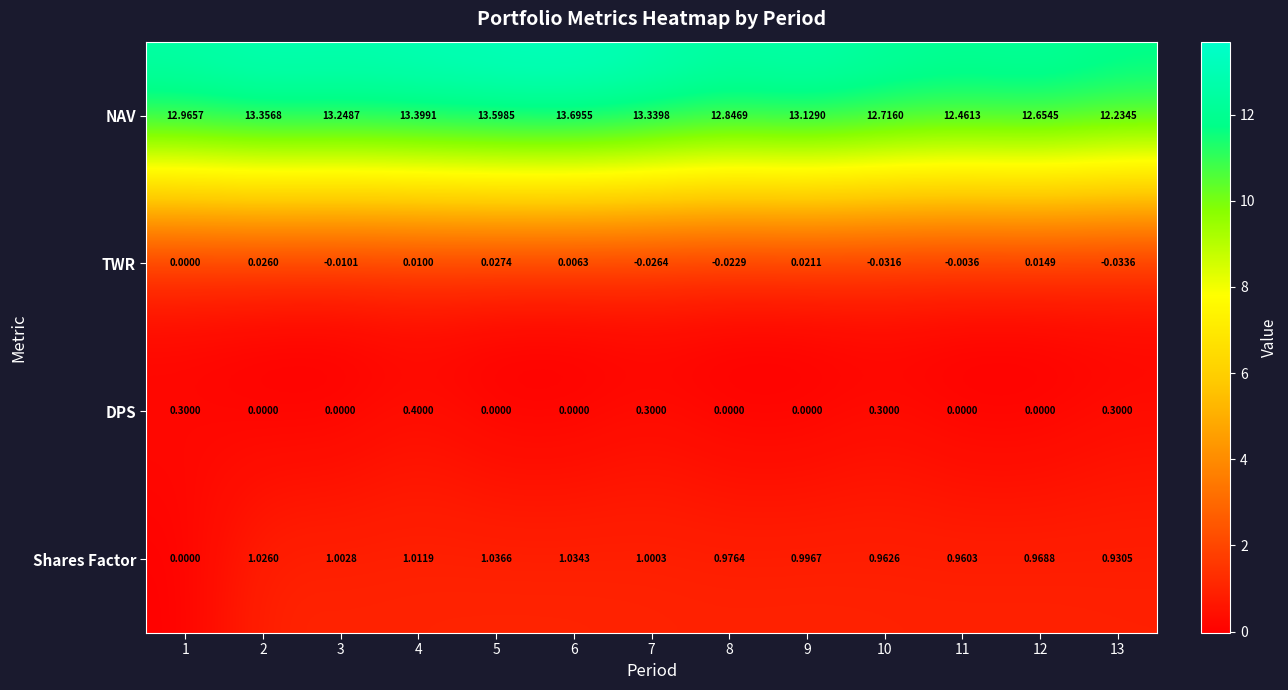

At which category does the chart reach its minimum across all series?

13